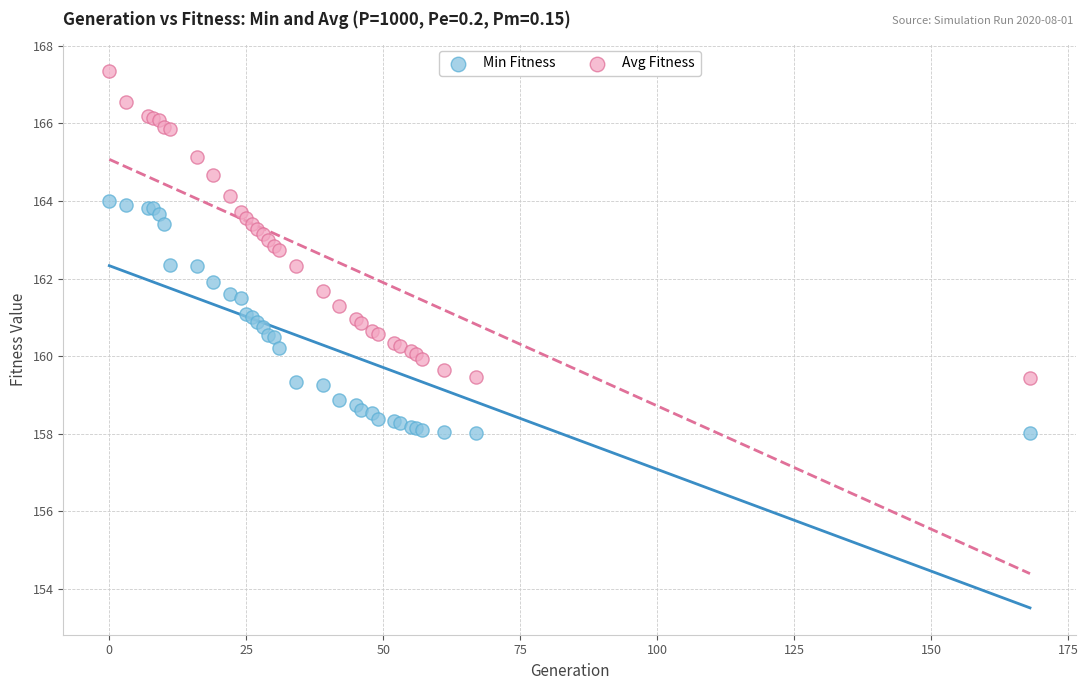

What is the X range (max minus min) for the scatter plot?

168.0